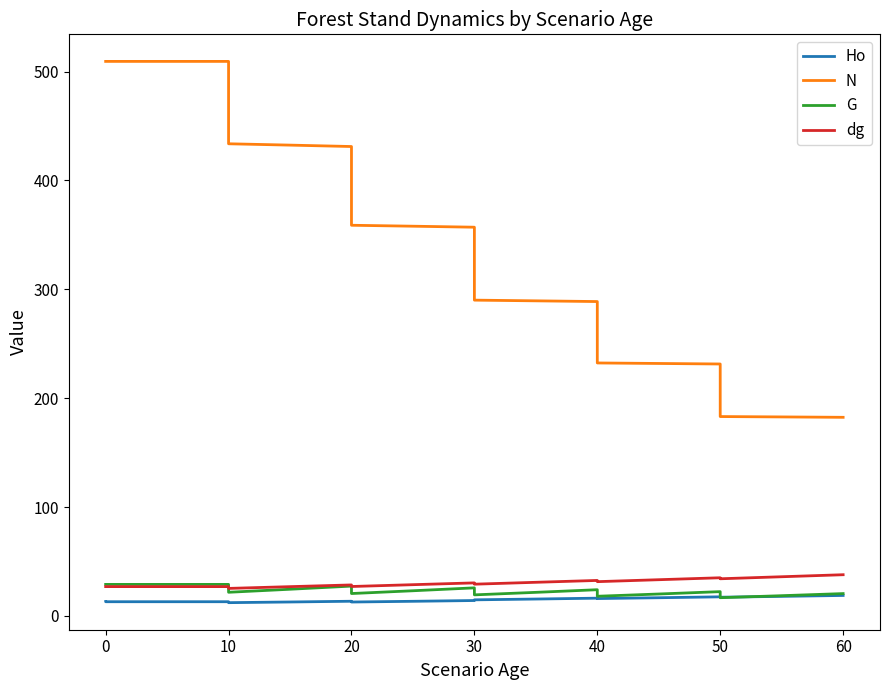

Is the value of Ho at 0 greater than the value of dg at 30?

No